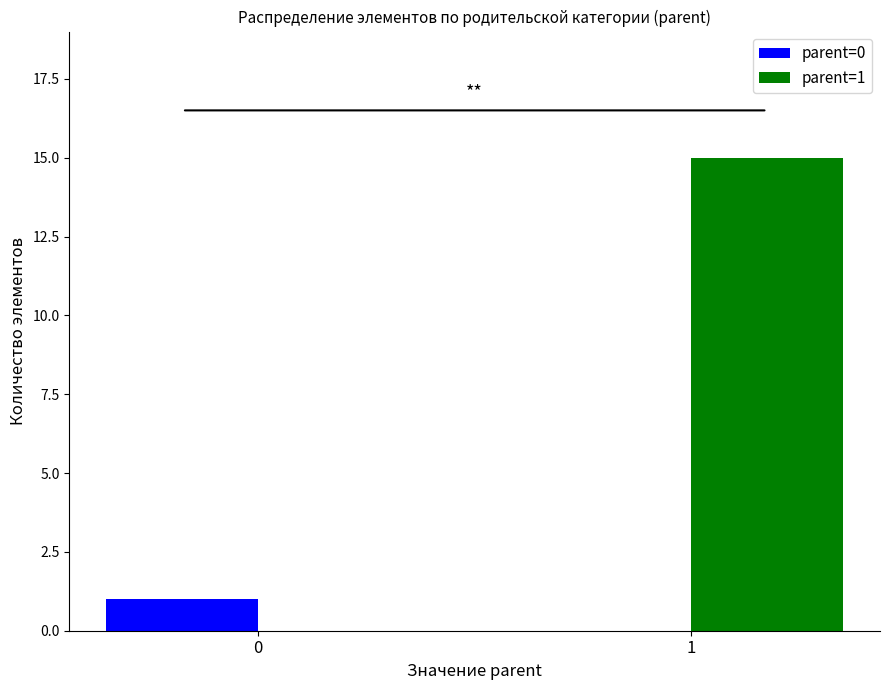

What is the average value of the parent=1 series?

8